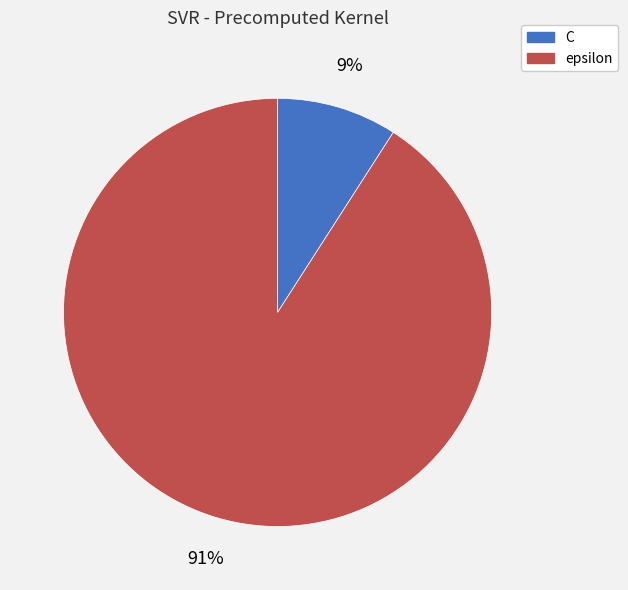

What is the largest slice in the pie chart?

epsilon